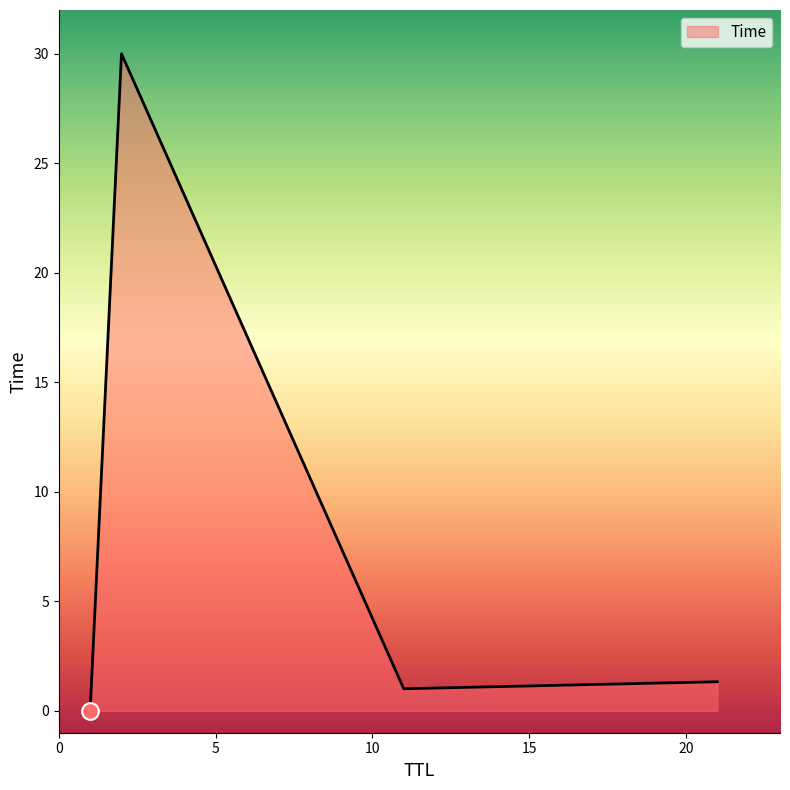

What is the difference between the maximum and minimum values?

30.0